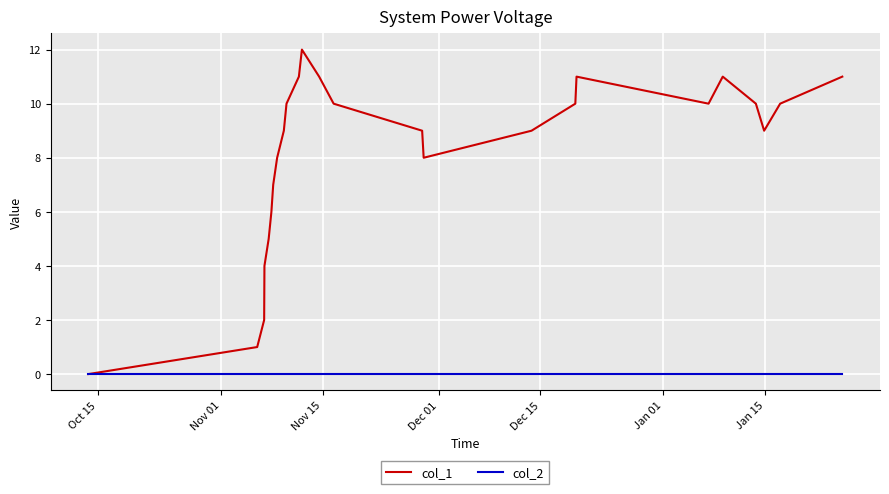

What are all the series names shown in the legend?

col_1, col_2